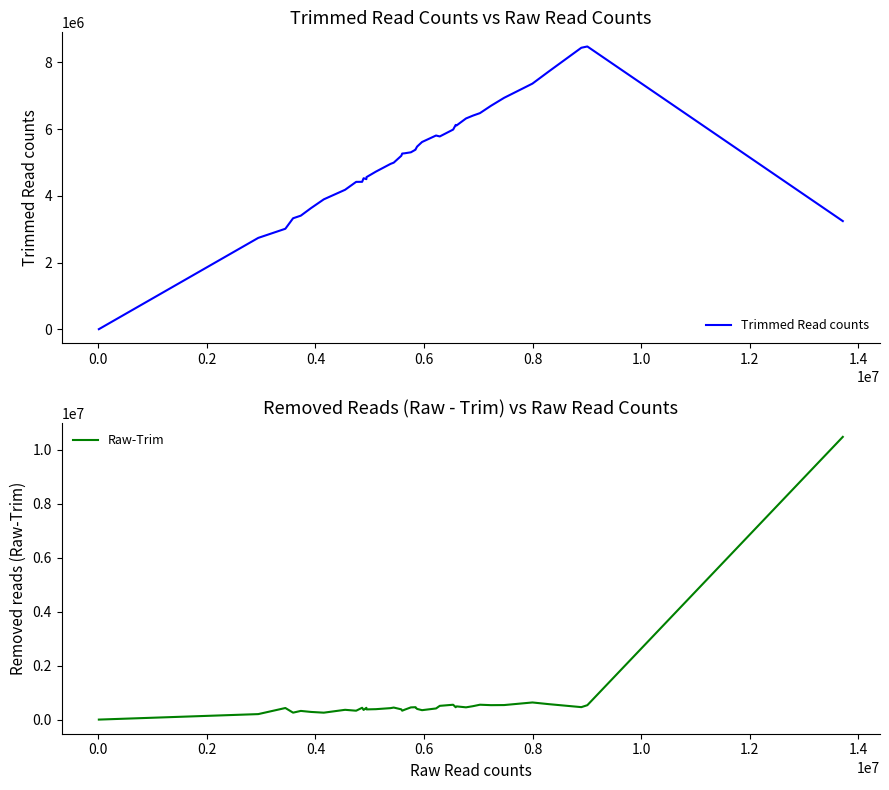

What is the value of the Raw-Trim point at the 29th from the left?

459843